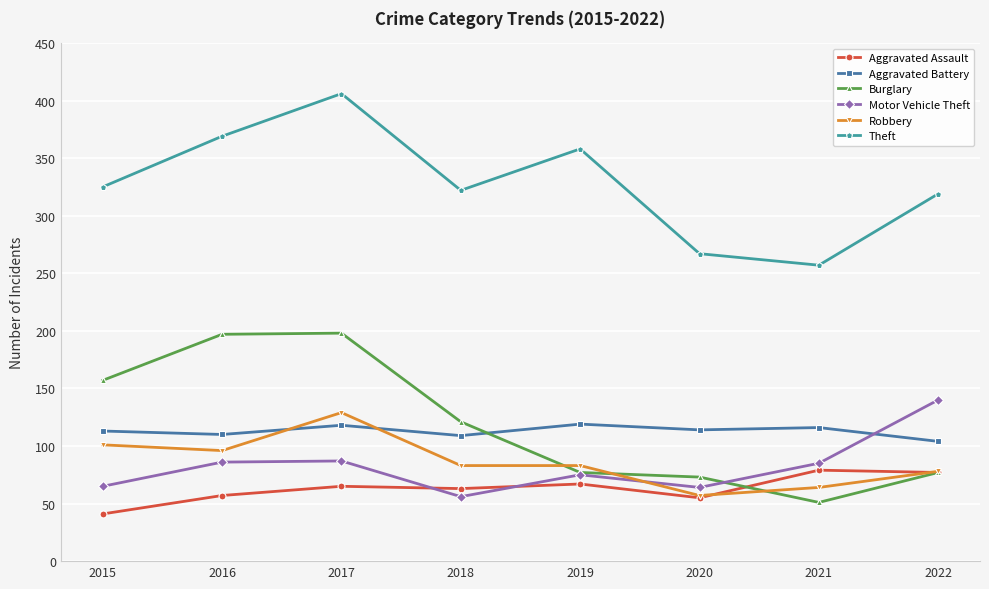

Is it true that Aggravated Assault equals 99 at 2019?

False